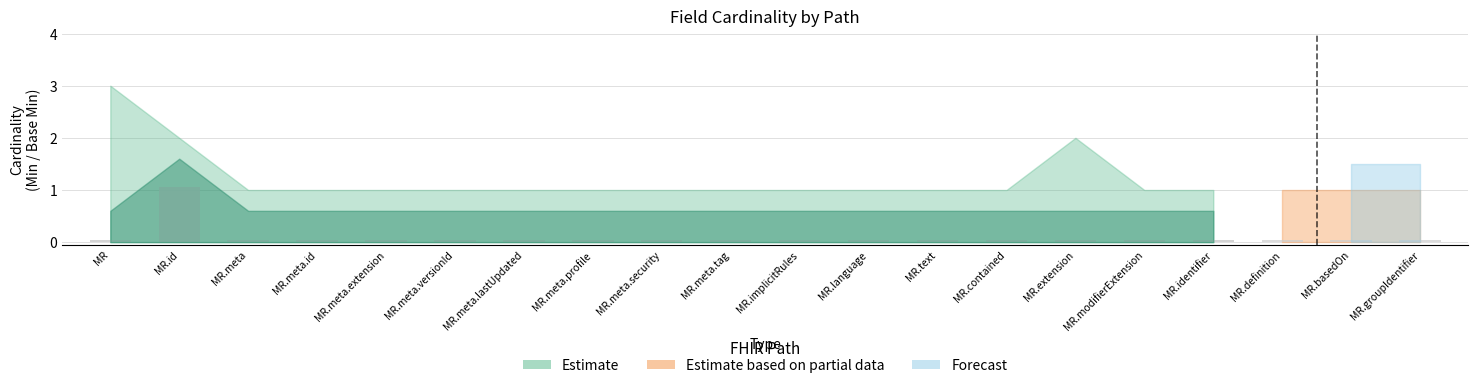

Rank the categories by Base Min value from highest to lowest.

MedicationRequest, MedicationRequest.id, MedicationRequest.meta, MedicationRequest.meta.id, MedicationRequest.meta.extension, MedicationRequest.meta.versionId, MedicationRequest.meta.lastUpdated, MedicationRequest.meta.profile, MedicationRequest.meta.security, MedicationRequest.meta.tag, MedicationRequest.implicitRules, MedicationRequest.language, MedicationRequest.text, MedicationRequest.contained, MedicationRequest.extension, MedicationRequest.modifierExtension, MedicationRequest.identifier, MedicationRequest.definition, MedicationRequest.basedOn, MedicationRequest.groupIdentifier